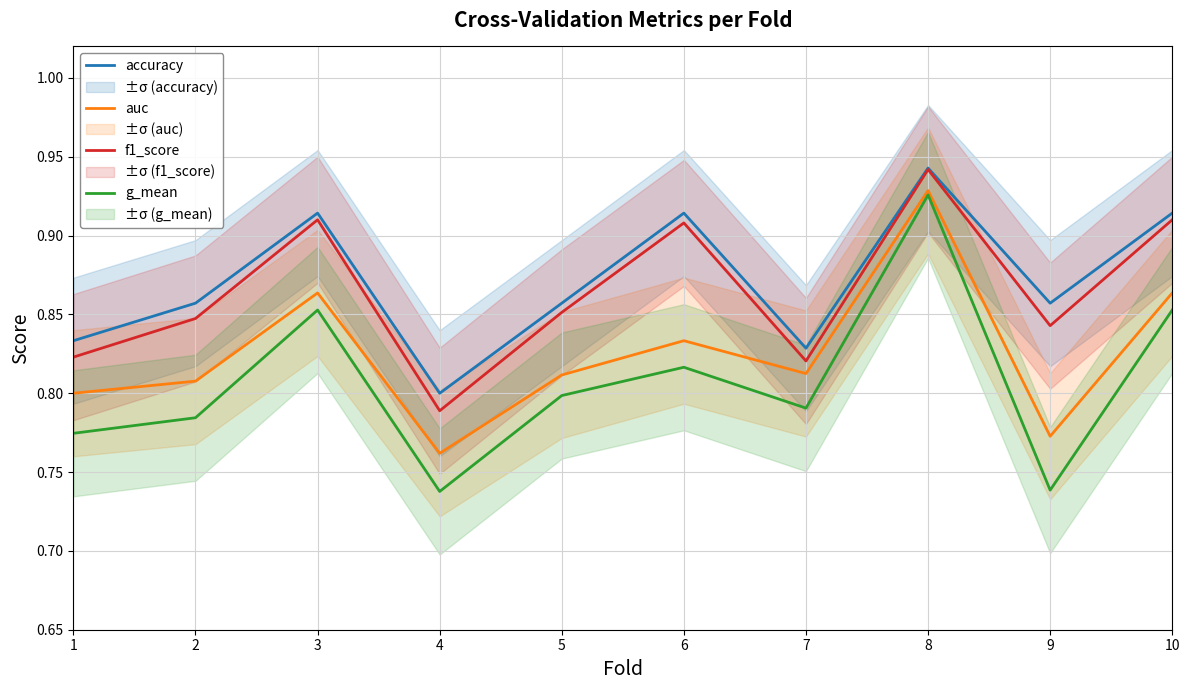

Rank the series by their maximum value, from lowest to highest.

g_mean, auc, f1_score, accuracy